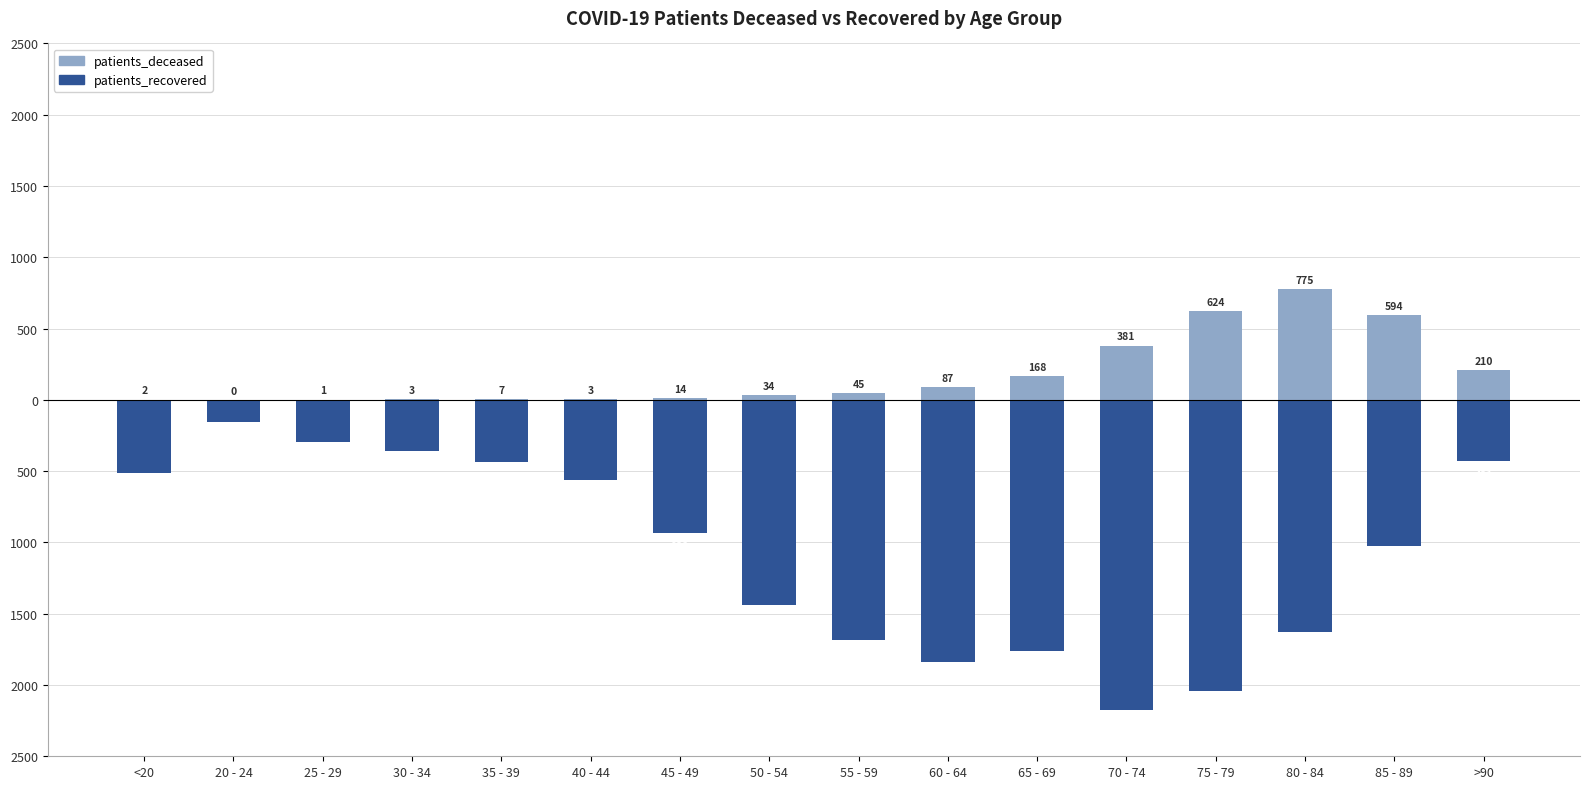

Where is patients_deceased nearest to the value 387?

70 - 74